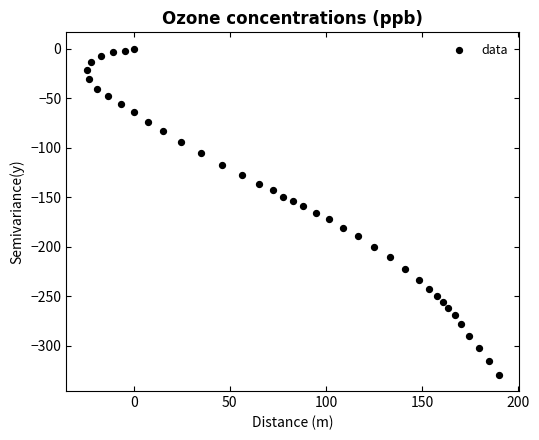

What is the range of X values (max minus min)?

214.1